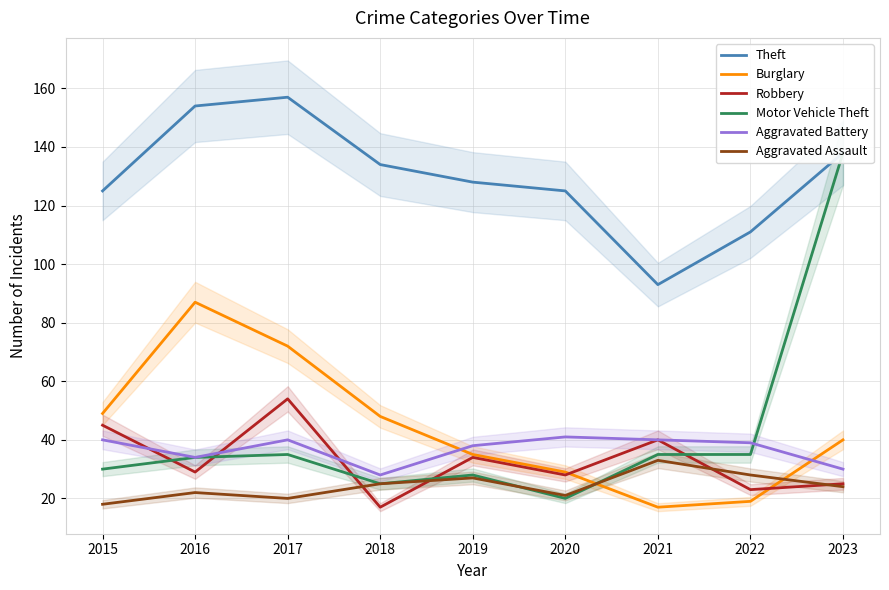

The Burglary series shows 10 at 2018. True or false?

False